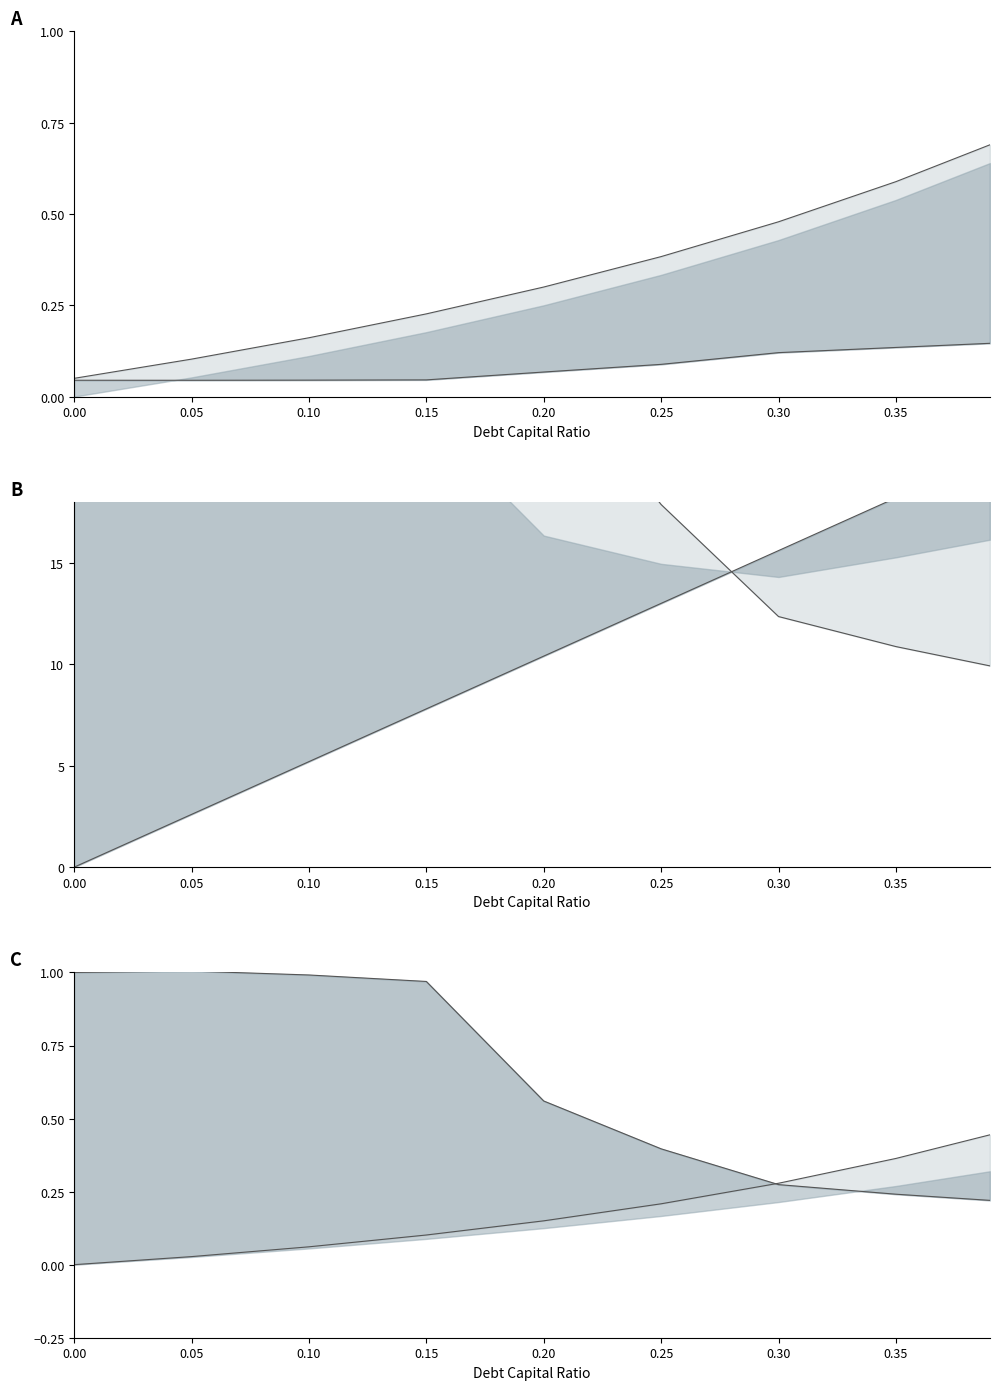

What is the spread (max minus min) of values at 0.25?

17.8